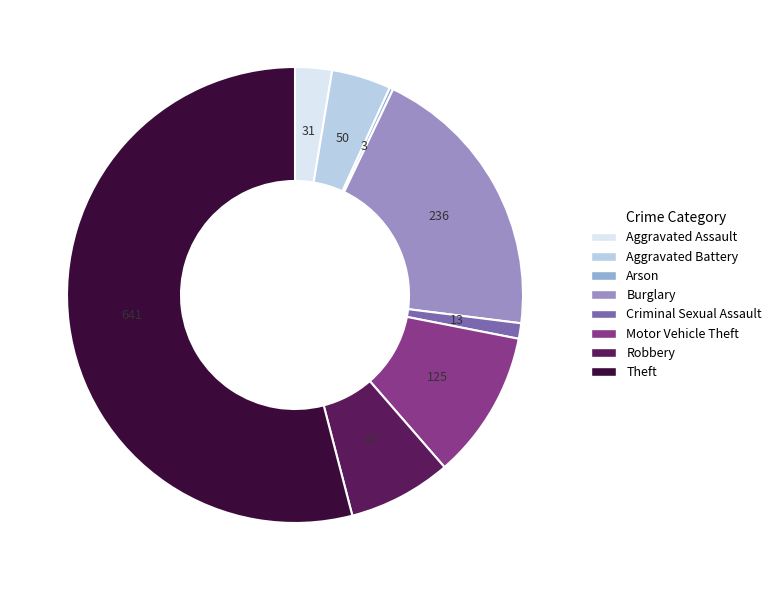

Rank the categories by value from highest to lowest.

Theft, Burglary, Motor Vehicle Theft, Robbery, Aggravated Battery, Aggravated Assault, Criminal Sexual Assault, Arson